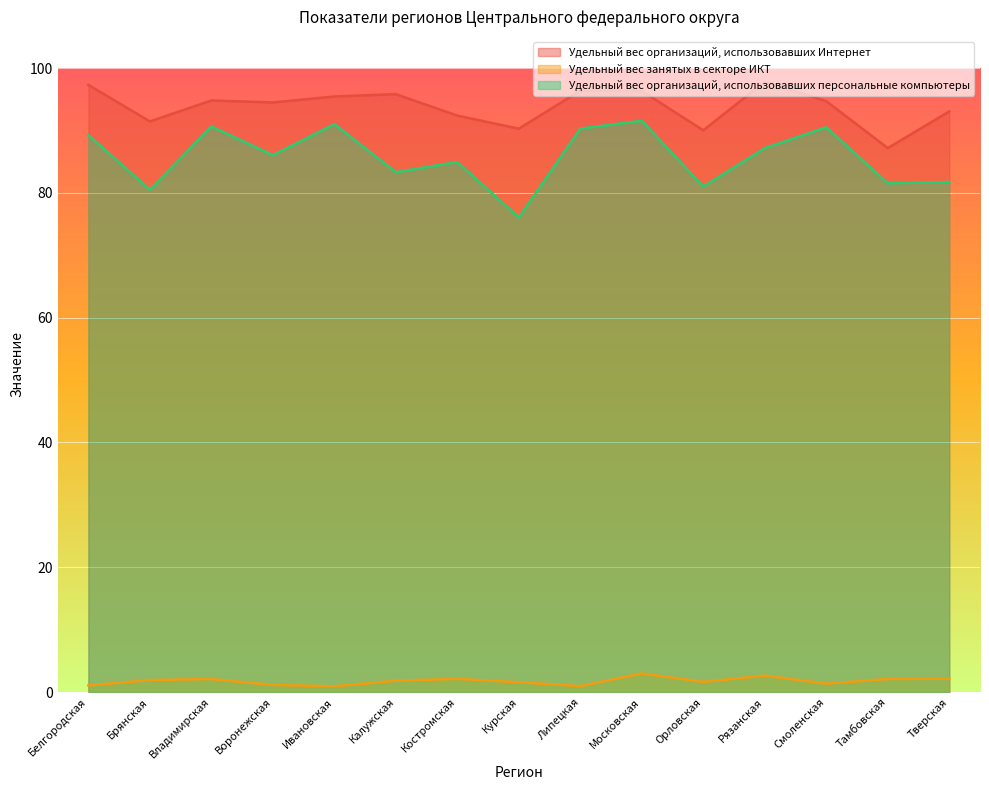

Which label corresponds to the largest value in the chart?

Рязанская